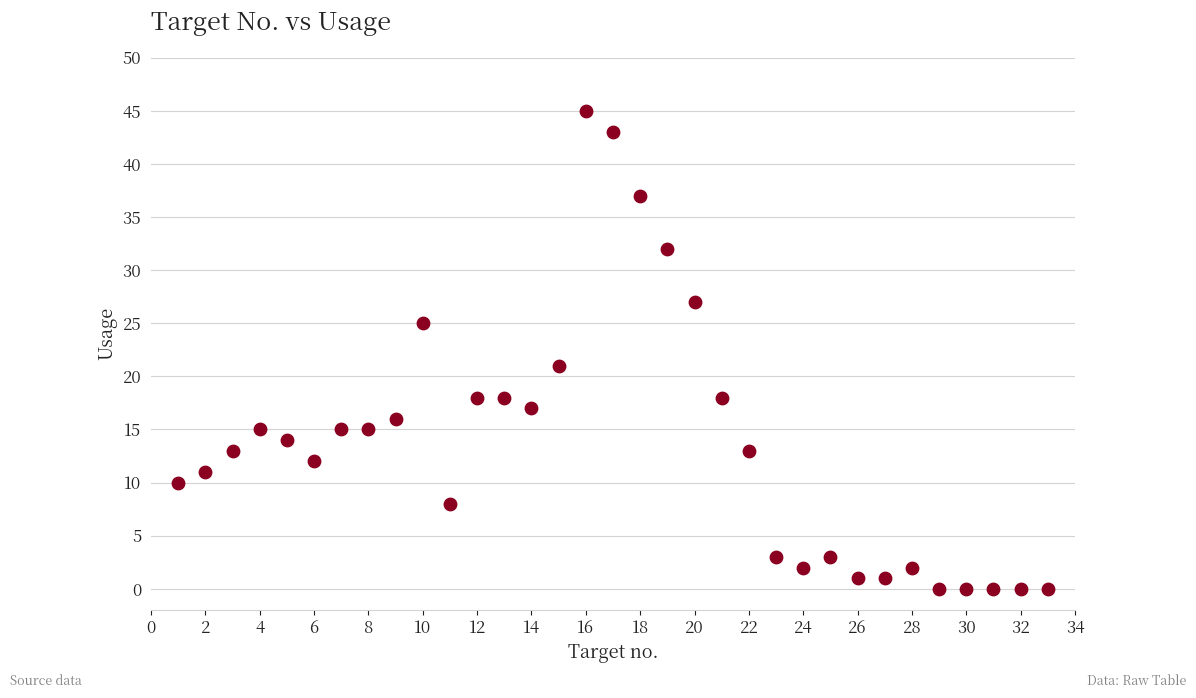

What Y value in the scatter plot is closest to 22?

21